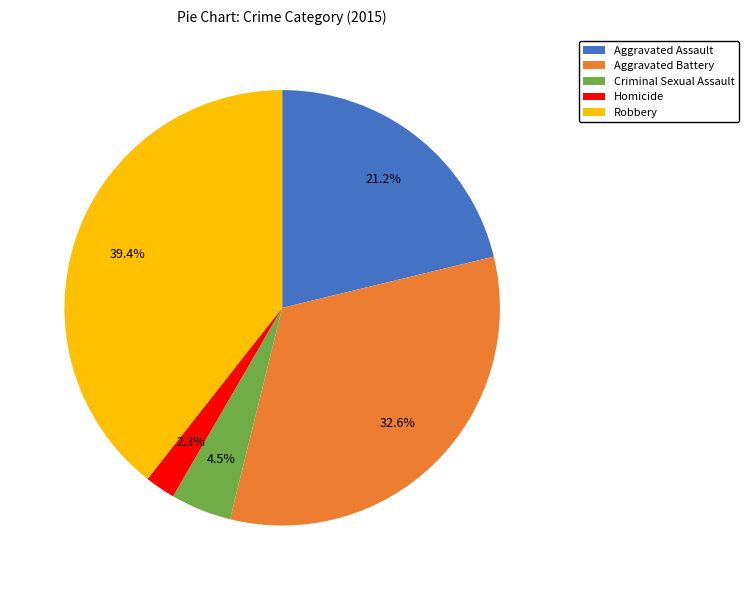

Which category has the biggest portion of the pie?

Robbery